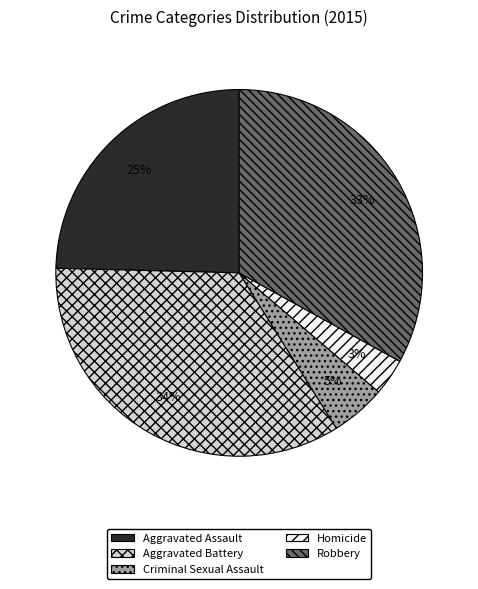

Rank the categories by value from highest to lowest.

Aggravated Battery, Robbery, Aggravated Assault, Criminal Sexual Assault, Homicide